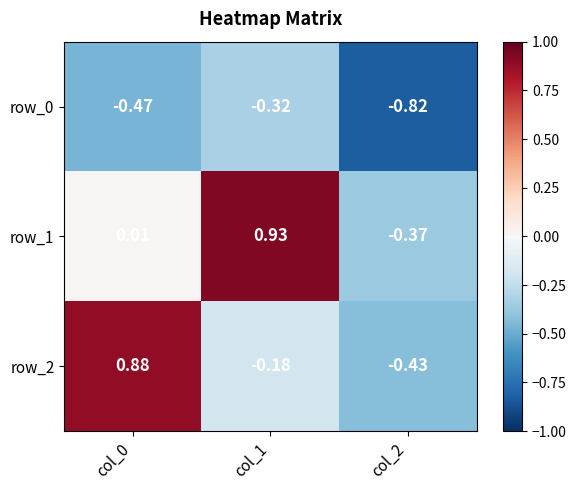

Is the value of row_0 at col_0 greater than the value of row_2 at col_2?

No